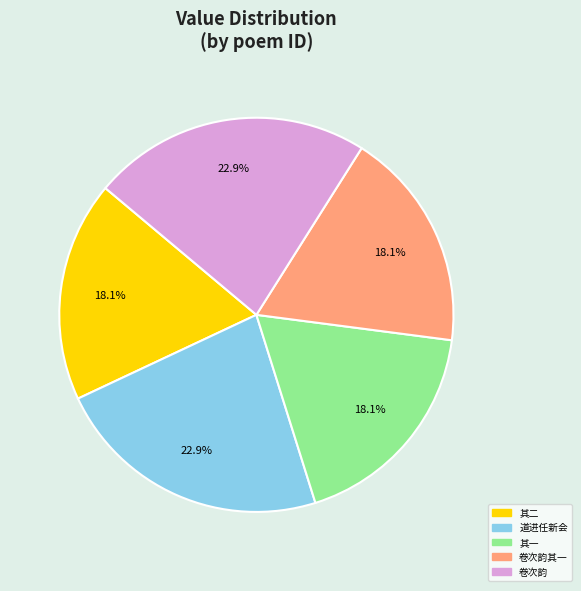

Is there any slice that represents more than half of the pie?

No